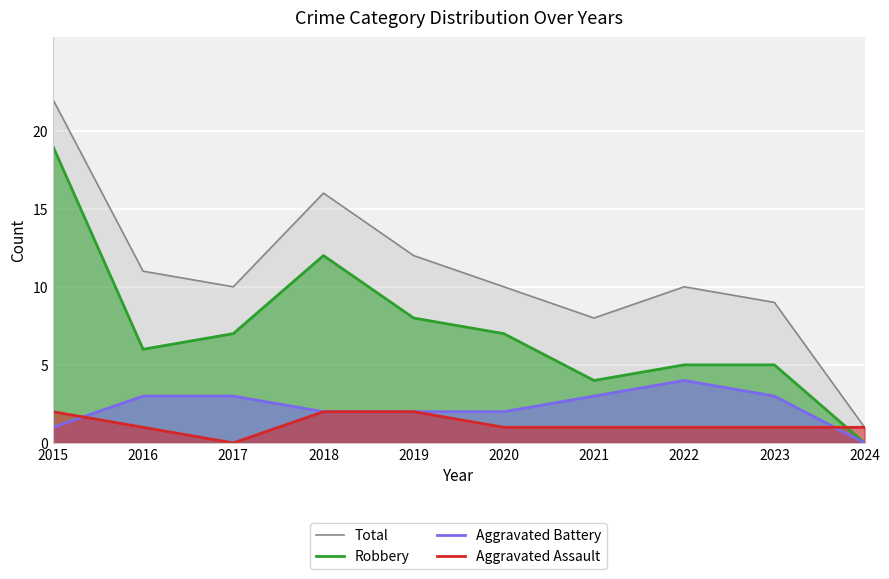

What are all the series names shown in the legend?

Total, Robbery, Aggravated Battery, Aggravated Assault